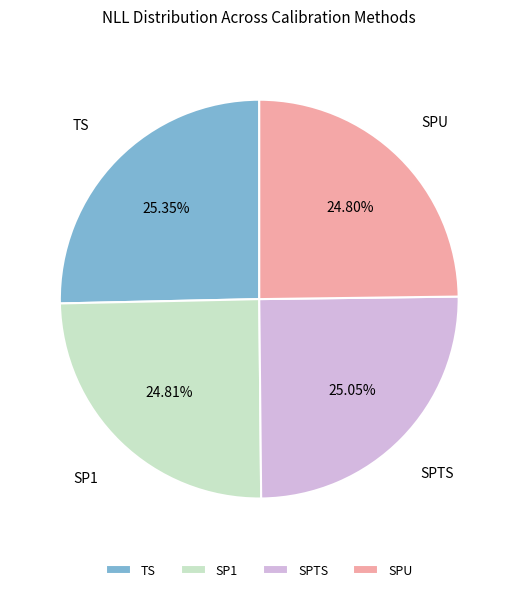

What percentage is the SPTS slice, to the nearest percent?

25%